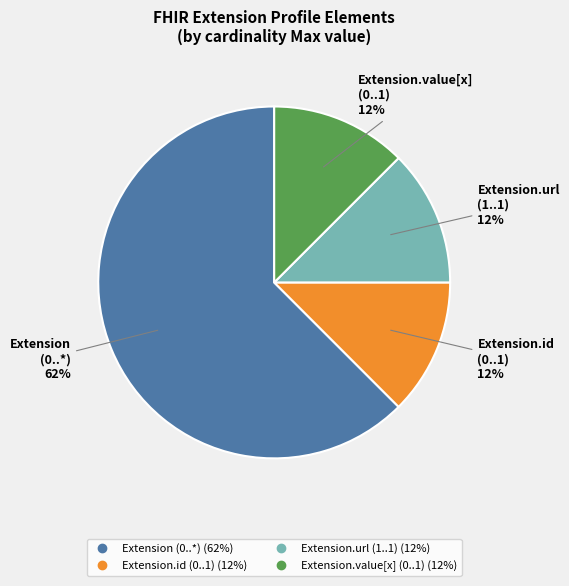

To the nearest percent, what is the average slice percentage?

25%